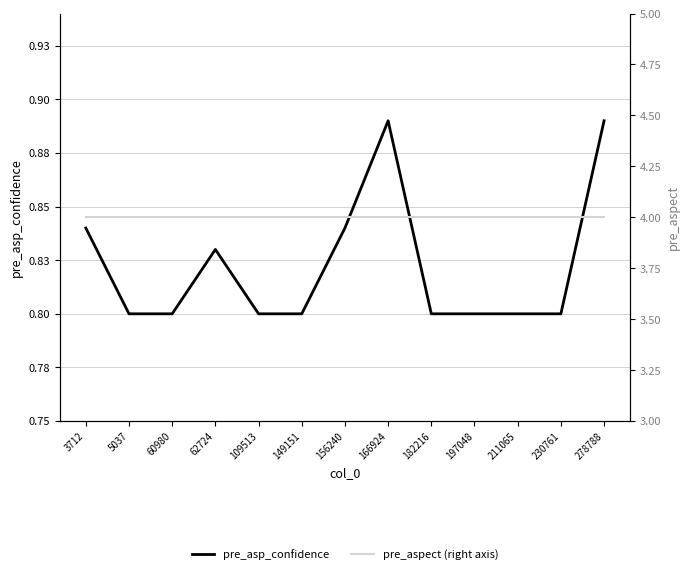

True or false: pre_aspect (right axis) and pre_asp_confidence intersect in this chart.

False